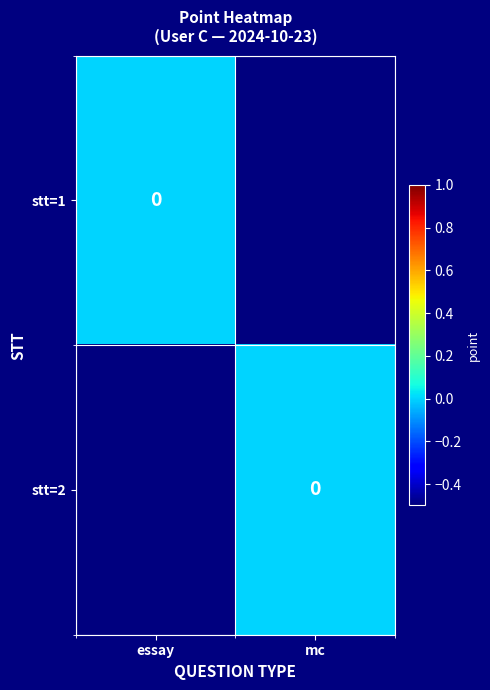

The value of stt=1 at mc is -0.8. True or false?

False